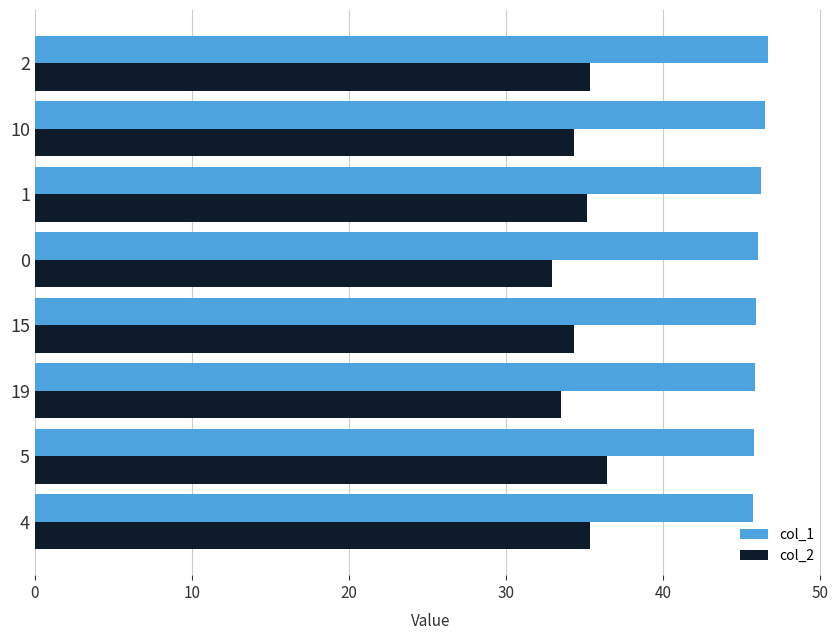

Rank the series by their average value, from highest to lowest.

col_1, col_2